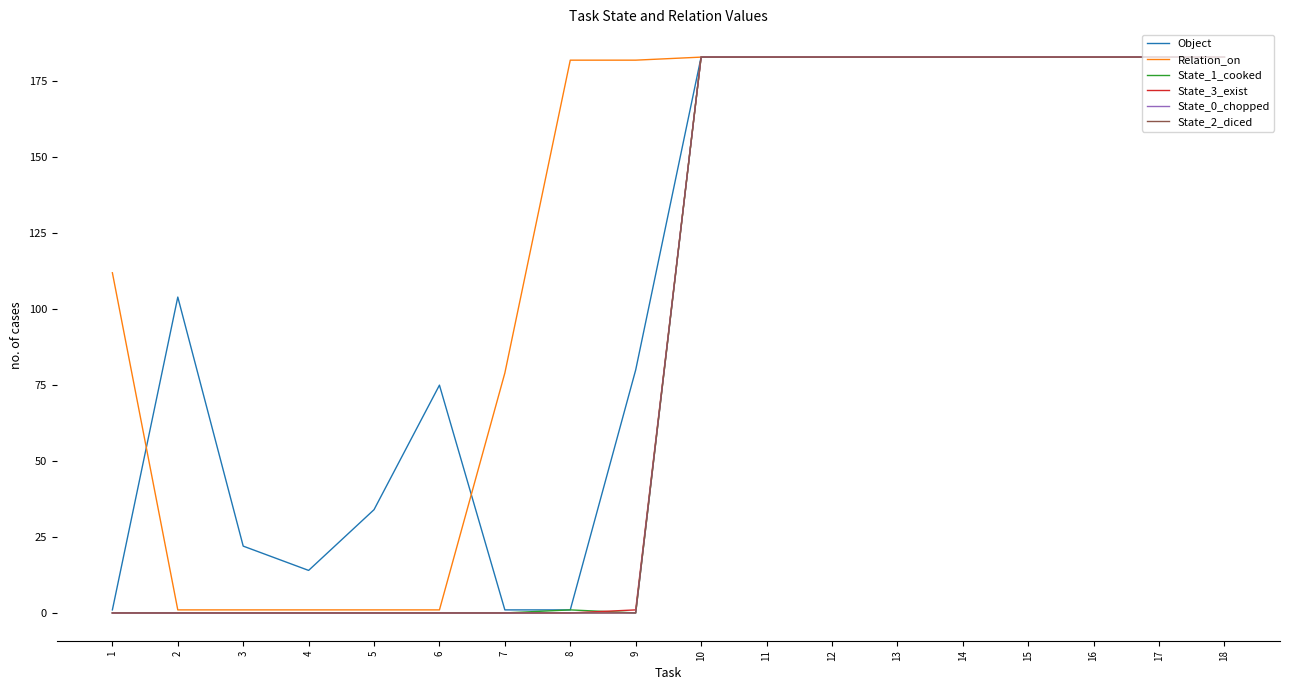

Reading left to right, list all the values displayed in this chart.

Object: 1=1	2=104	3=22	4=14	5=34	6=75	7=1	8=1	9=80	10=183	11=183	12=183	13=183	14=183	15=183	16=183	17=183	18=183
Relation_on: 1=112	2=1	3=1	4=1	5=1	6=1	7=79	8=182	9=182	10=183	11=183	12=183	13=183	14=183	15=183	16=183	17=183	18=183
State_1_cooked: 1=0	2=0	3=0	4=0	5=0	6=0	7=0	8=1	9=0	10=183	11=183	12=183	13=183	14=183	15=183	16=183	17=183	18=183
State_3_exist: 1=0	2=0	3=0	4=0	5=0	6=0	7=0	8=0	9=1	10=183	11=183	12=183	13=183	14=183	15=183	16=183	17=183	18=183
State_0_chopped: 1=0	2=0	3=0	4=0	5=0	6=0	7=0	8=0	9=0	10=183	11=183	12=183	13=183	14=183	15=183	16=183	17=183	18=183
State_2_diced: 1=0	2=0	3=0	4=0	5=0	6=0	7=0	8=0	9=0	10=183	11=183	12=183	13=183	14=183	15=183	16=183	17=183	18=183